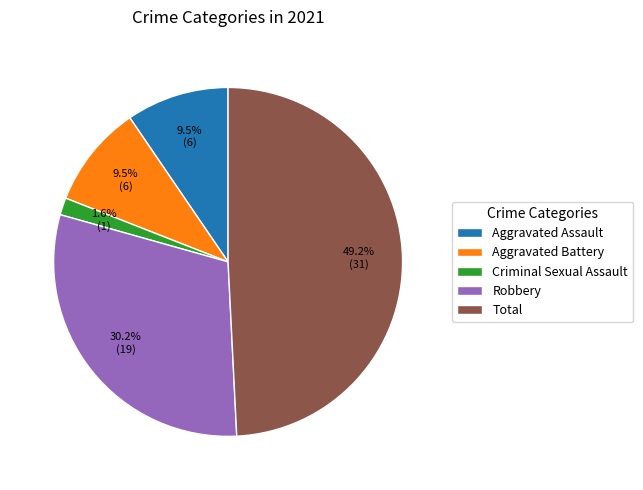

How many slices are in this pie chart?

5